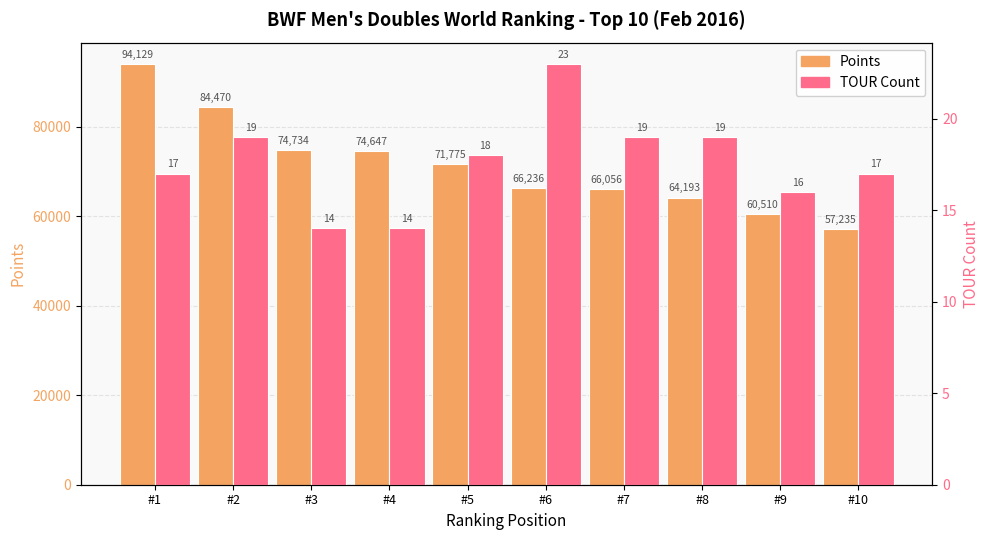

At #7, list the series in order from largest to smallest.

Points, TOUR